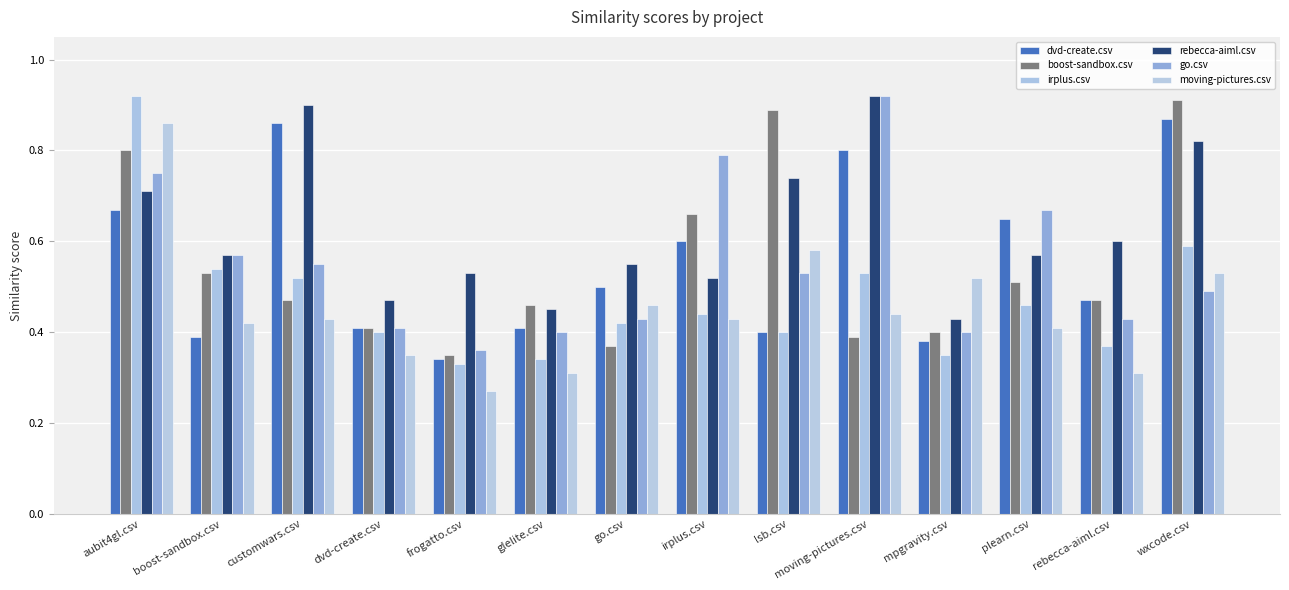

Reading left to right, transcribe all the data shown in this chart.

dvd-create.csv: 0.7	0.4	0.9	0.4	0.3	0.4	0.5	0.6	0.4	0.8	0.4	0.7	0.5	0.9
boost-sandbox.csv: 0.8	0.5	0.5	0.4	0.3	0.5	0.4	0.7	0.9	0.4	0.4	0.5	0.5	0.9
irplus.csv: 0.9	0.5	0.5	0.4	0.3	0.3	0.4	0.4	0.4	0.5	0.3	0.5	0.4	0.6
rebecca-aiml.csv: 0.7	0.6	0.9	0.5	0.5	0.5	0.6	0.5	0.7	0.9	0.4	0.6	0.6	0.8
go.csv: 0.8	0.6	0.6	0.4	0.4	0.4	0.4	0.8	0.5	0.9	0.4	0.7	0.4	0.5
moving-pictures.csv: 0.9	0.4	0.4	0.3	0.3	0.3	0.5	0.4	0.6	0.4	0.5	0.4	0.3	0.5